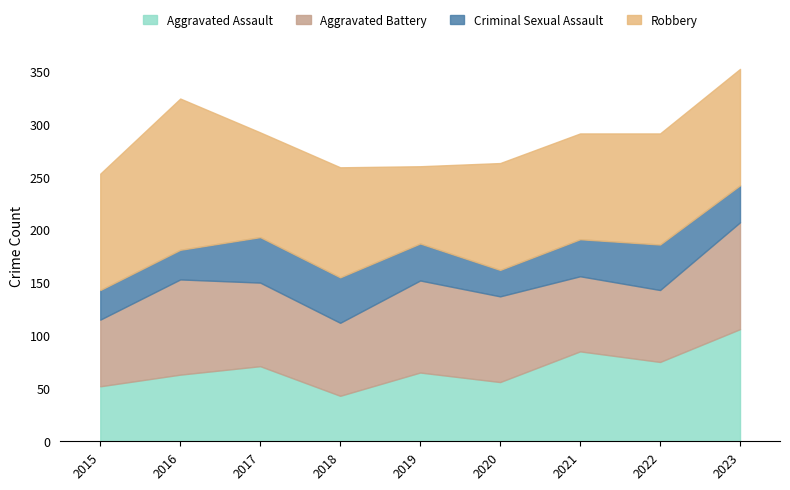

What is the value of the Aggravated Battery point at the 3rd from the left?

79